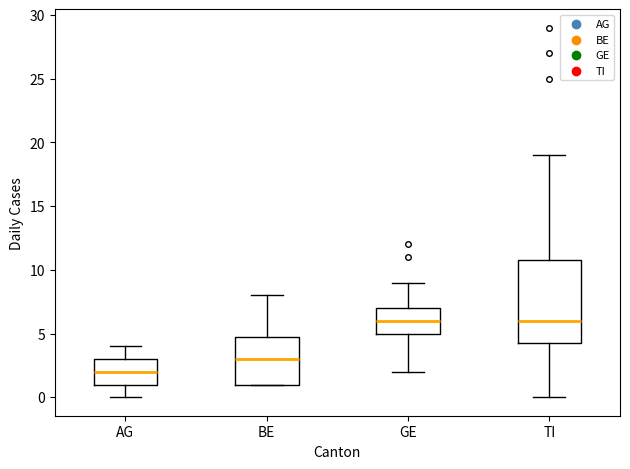

Reading left to right, read every box against the y-axis: the position of its median line, the range the box covers, and the ends of its whiskers. The values are not printed on the chart, so give them approximately, as read against the axis.

AG: median 2.0, box 1.0 to 3.0, whiskers 0.0 to 4.0
BE: median 3.0, box 1.0 to 5.0, whiskers 1.0 to 8.0
GE: median 6.0, box 5.0 to 7.0, whiskers 2.0 to 9.0
TI: median 6.0, box 4.5 to 11.0, whiskers 0.0 to 19.0